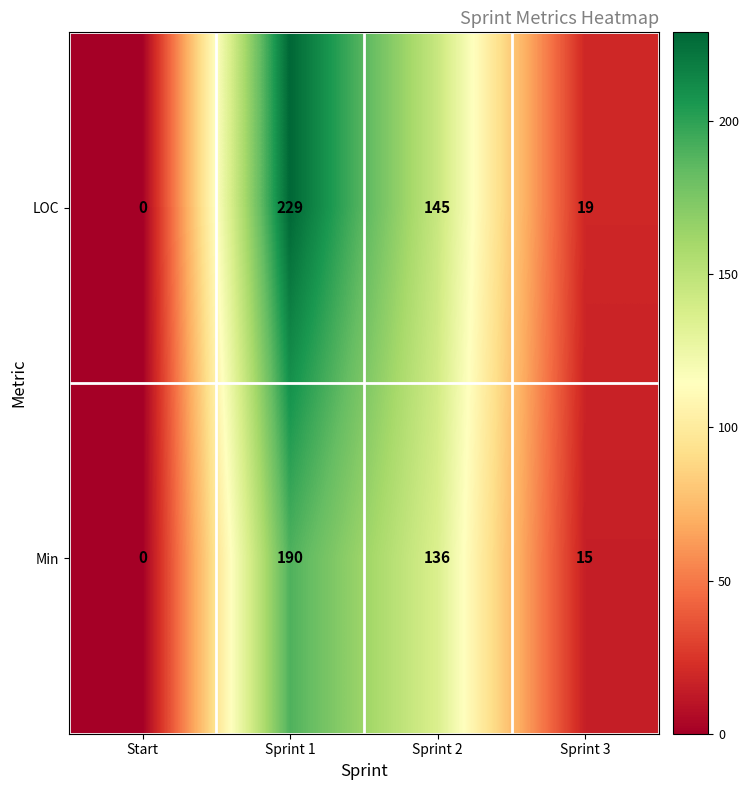

At which label is Min closest to 95?

Sprint 2